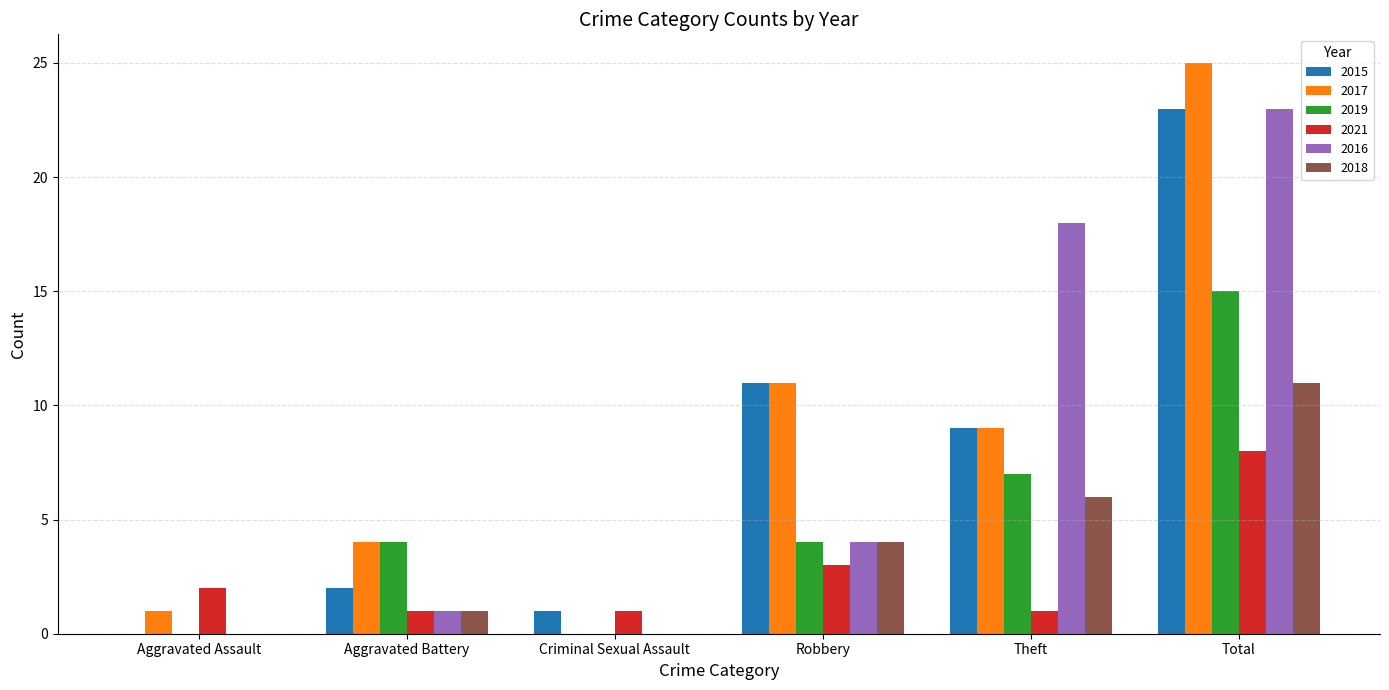

Is the value of 2018 at Total greater than the value of 2021 at Total?

Yes